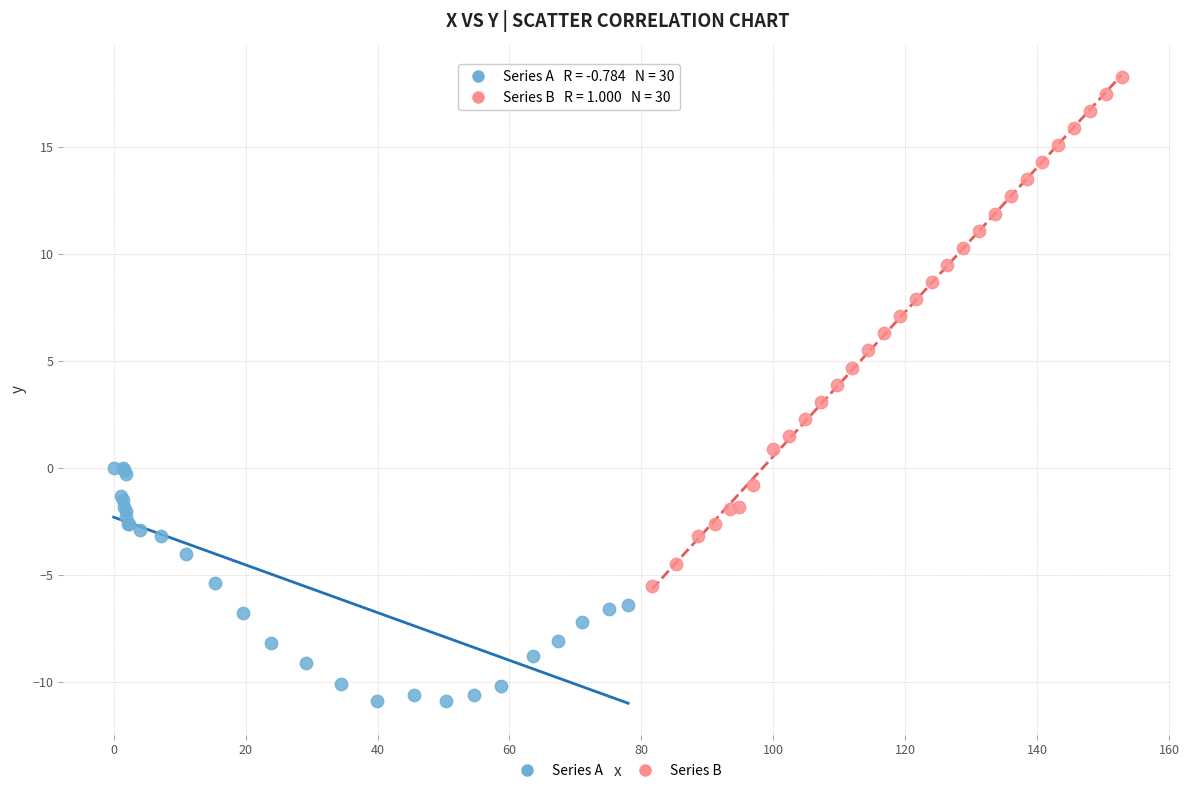

Which series reaches the minimum Y coordinate?

Series A